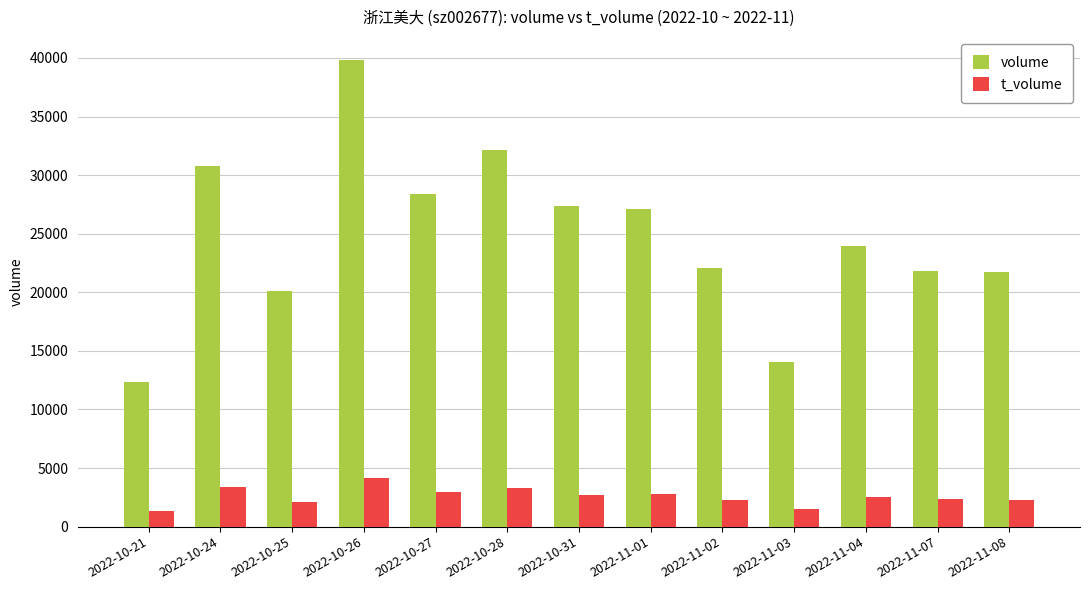

Rank the series at 2022-11-02 from highest to lowest value.

volume, t_volume